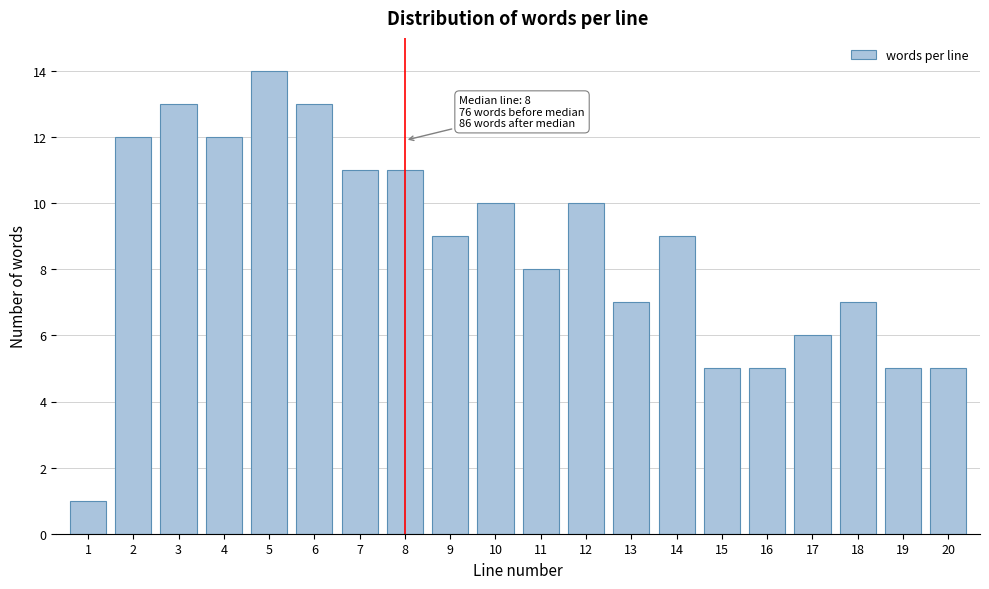

Reading left to right, extract all data points from this chart.

1=1	2=12	3=13	4=12	5=14	6=13	7=11	8=11	9=9	10=10	11=8	12=10	13=7	14=9	15=5	16=5	17=6	18=7	19=5	20=5